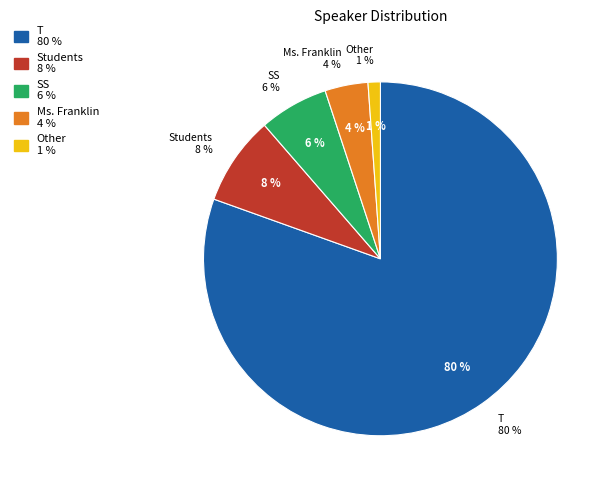

Rank the categories by value from highest to lowest.

T, Students, SS, Ms. Franklin, Other